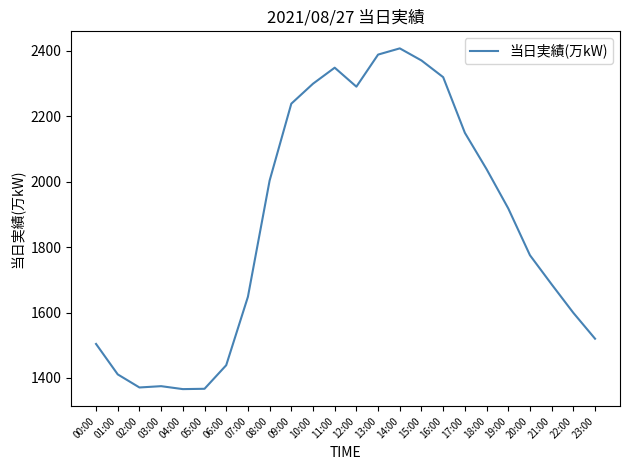

What position from the right is 16:00?

8